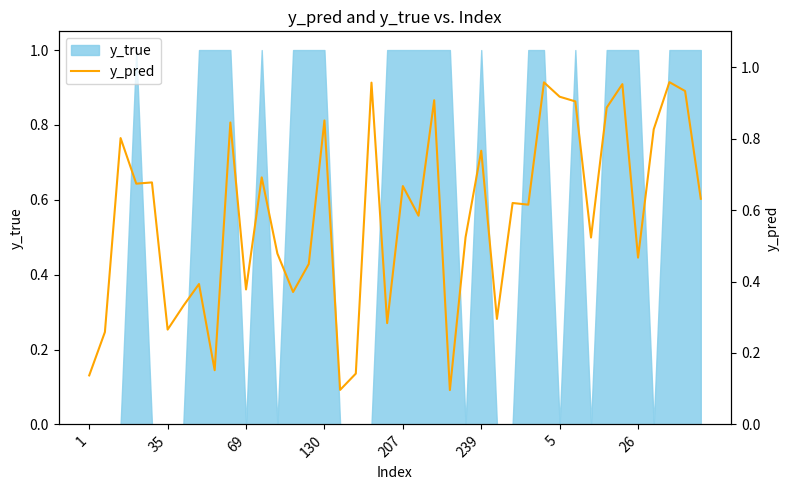

True or false: the data has more than 2 interior local peaks.

True